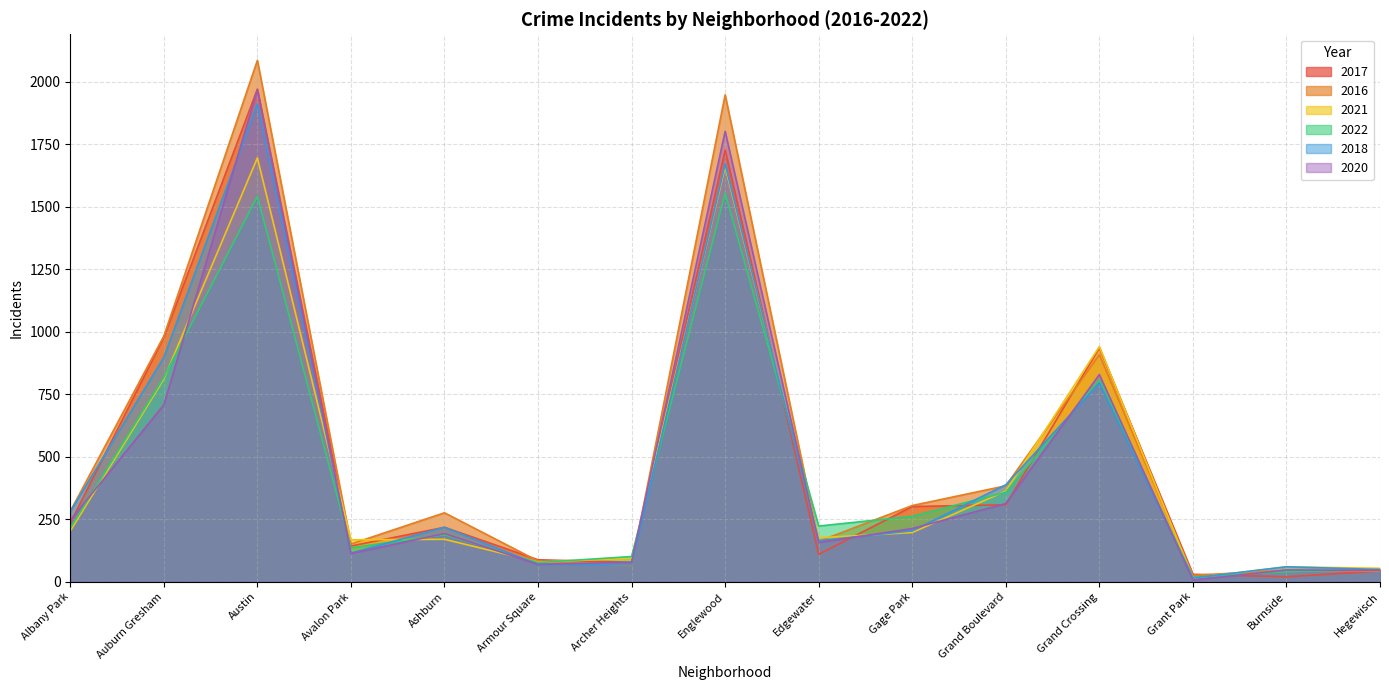

What is the value of the 2016 point at the 6th from the left?

83